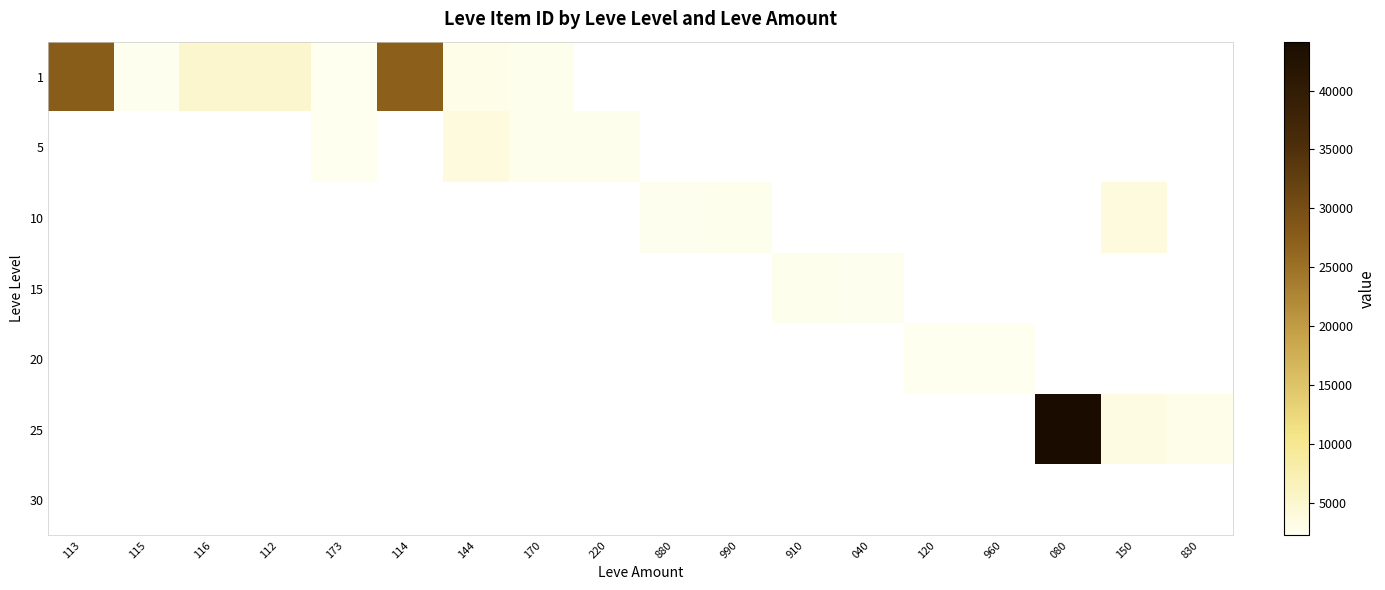

True or false: 5 has a value of 3767.0 at 144.

True